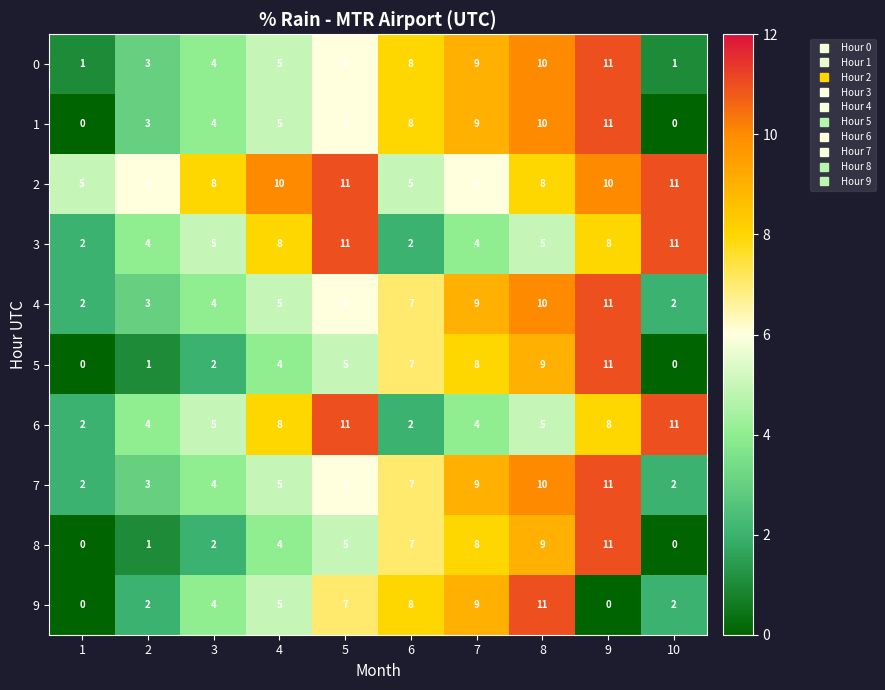

At which label does 4 reach its peak?

9